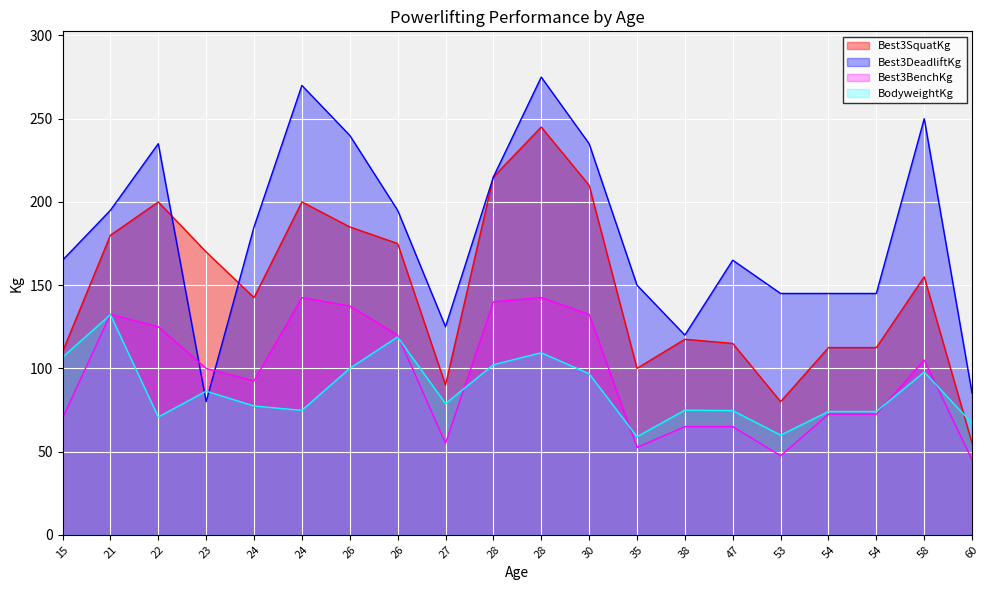

Does the chart display data point markers on the line(s)?

No